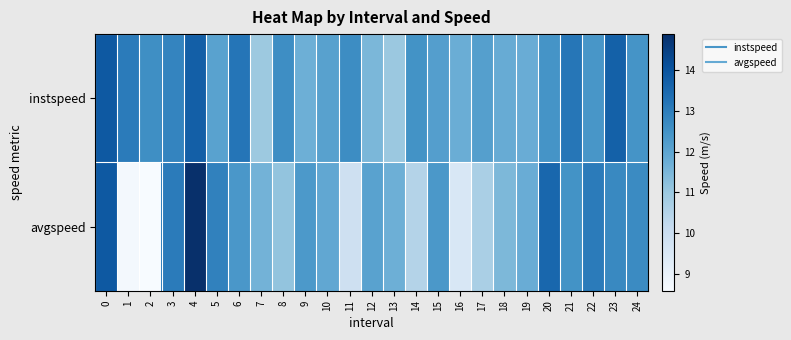

What is the total value across all series at 10?

24.0